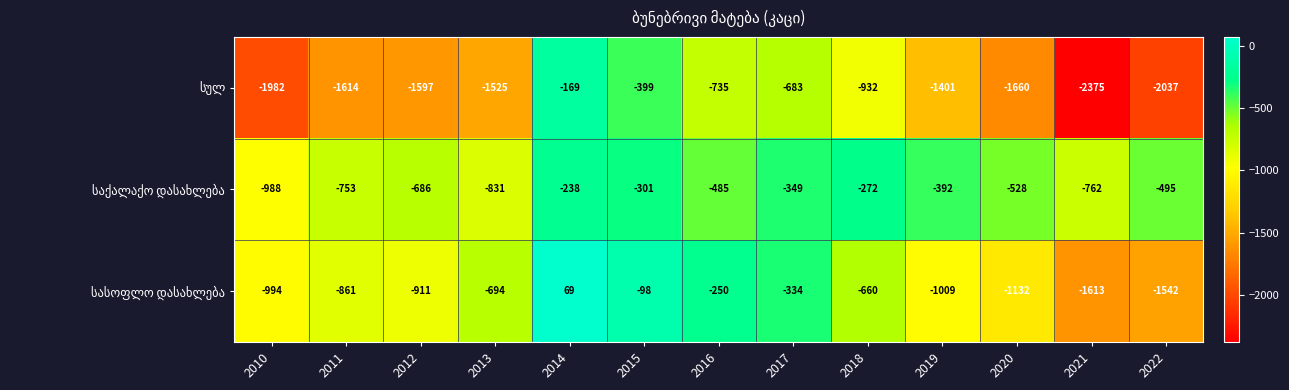

What is the smallest value displayed?

-2375